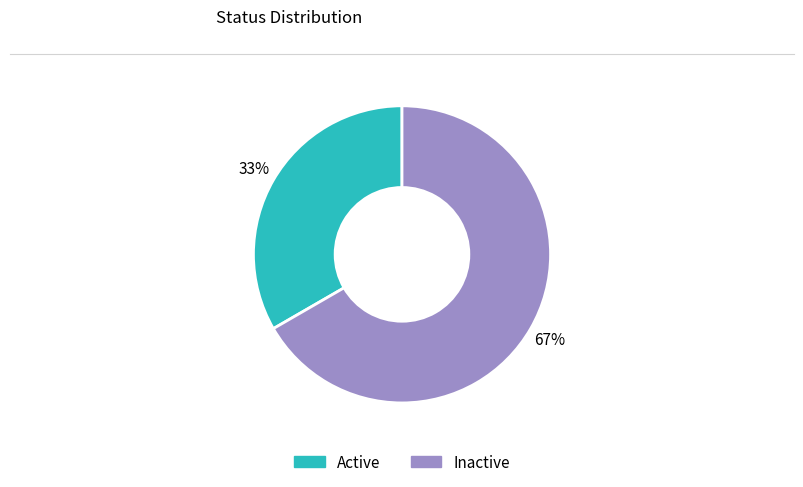

Does any single category account for the majority?

Yes